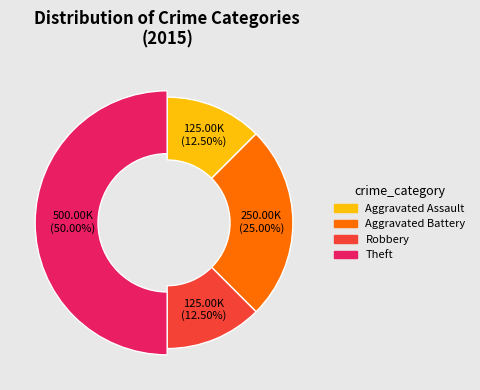

How many slices are in this pie chart?

4